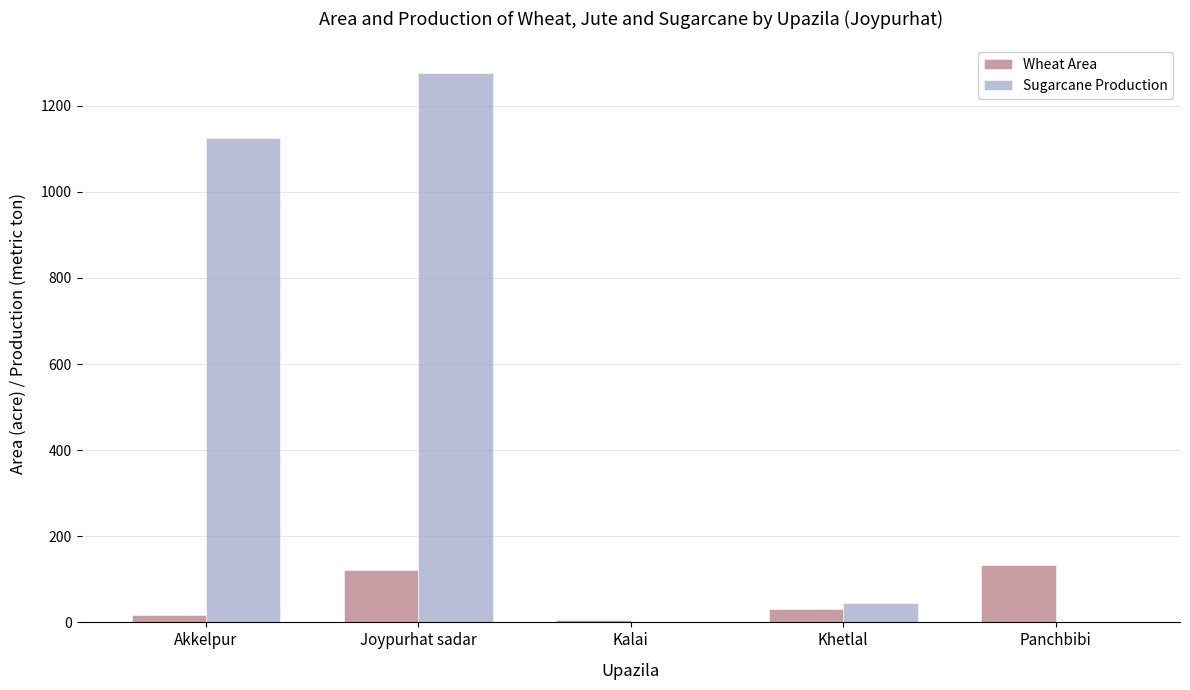

What is the average value of the Sugarcane Production series?

489